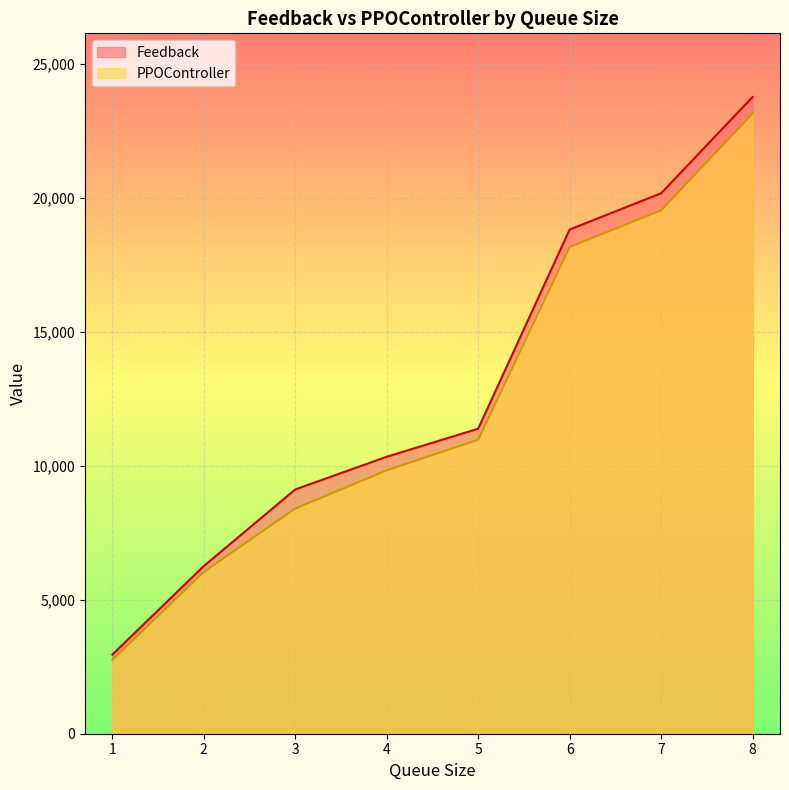

Reading right to left, list all the values displayed in this chart.

Feedback: 8=23751.4	7=20160.2	6=18808.1	5=11377.9	4=10331.6	3=9113.7	2=6254.0	1=2950.4
PPOController: 8=23130.4	7=19522.2	6=18156.2	5=10969.7	4=9825.4	3=8399.1	2=6035.7	1=2754.6